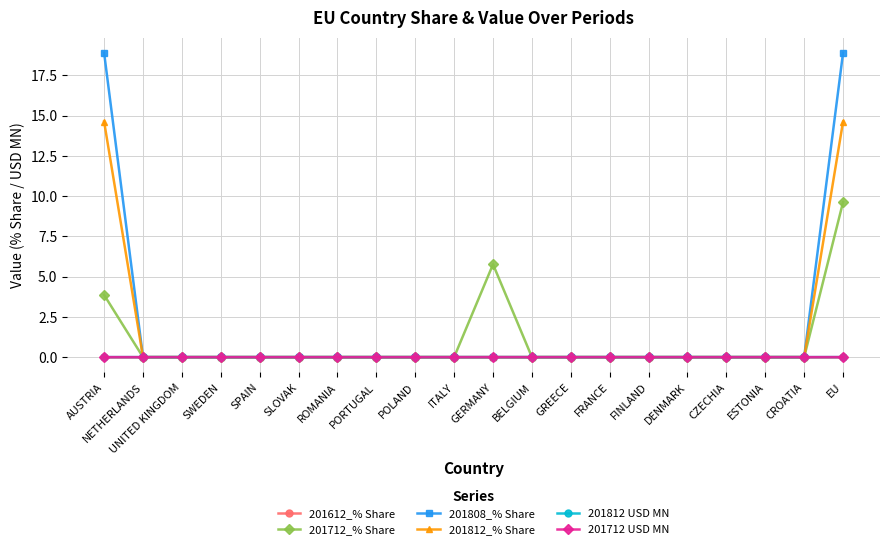

At which label does 201712_% Share reach its peak?

EU